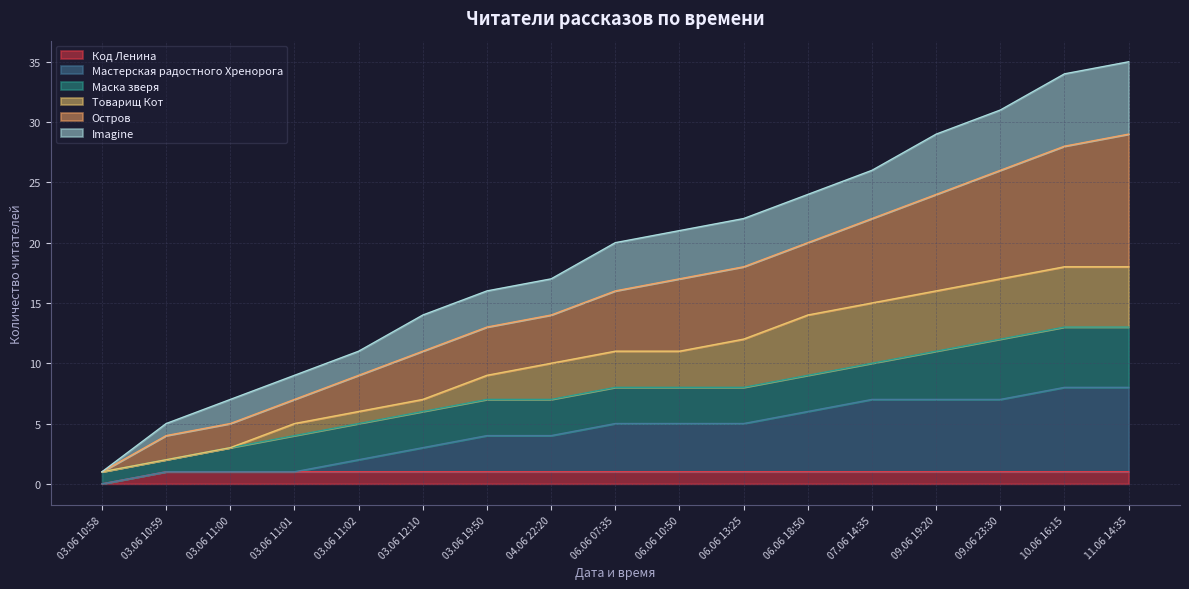

What is the total value across all series at 09.06 23:30?

31